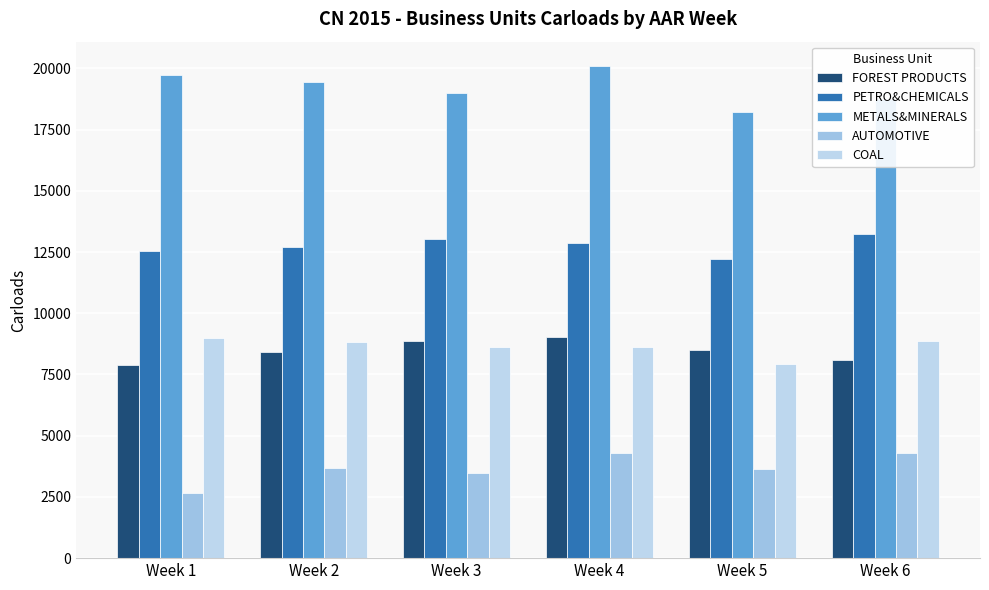

What is the difference between the maximum and minimum values in the PETRO&CHEMICALS series?

1049